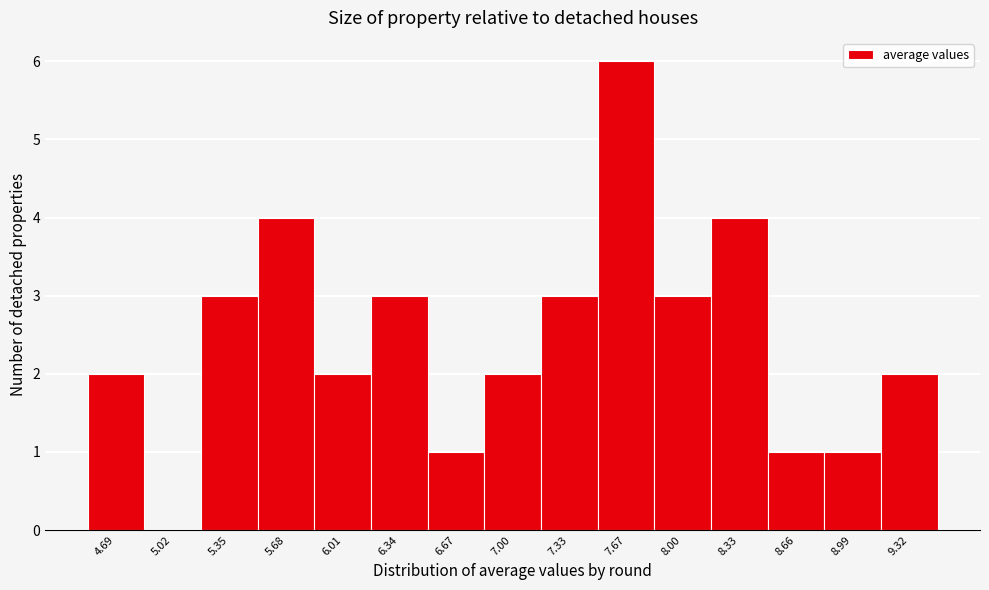

Reading right to left, extract all data points from this chart.

9.32=2	8.99=1	8.66=1	8.33=4	8.00=3	7.67=6	7.33=3	7.00=2	6.67=1	6.34=3	6.01=2	5.68=4	5.35=3	5.02=0	4.69=2